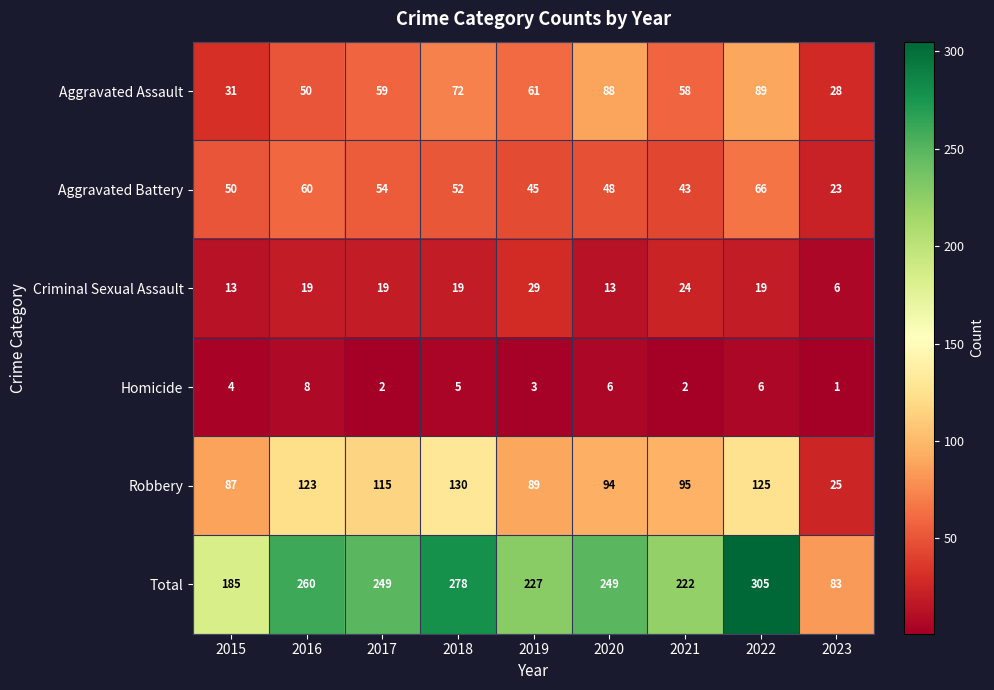

Which series changed the most between 2016 and 2017?

Total